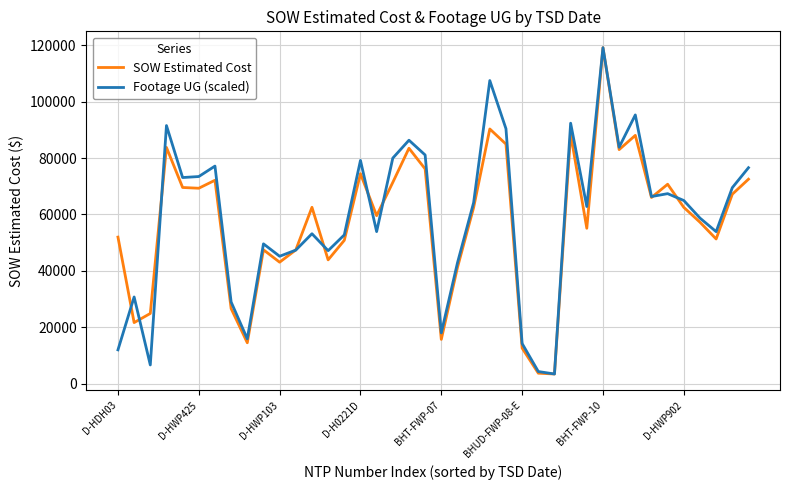

How many lines are shown in the chart?

2